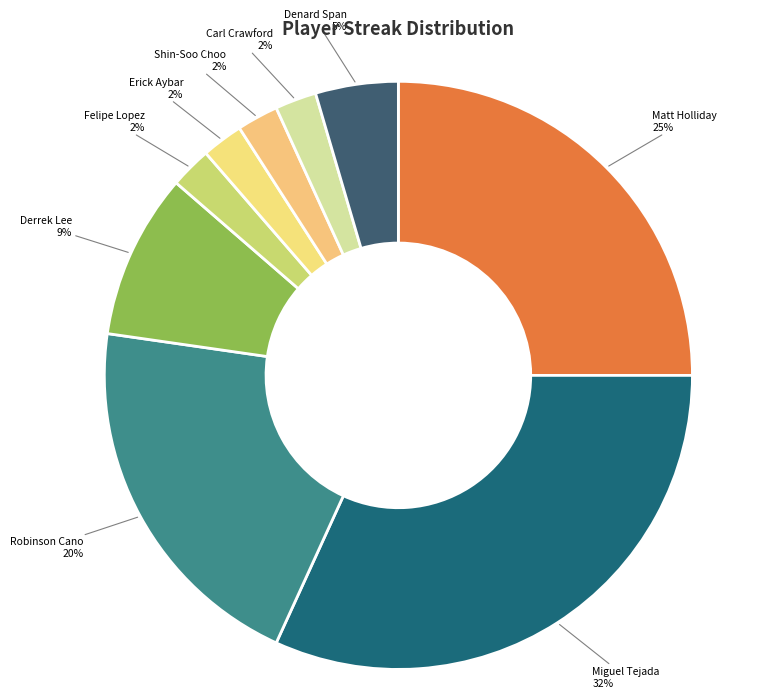

The Miguel Tejada slice represents 25% of the pie. True or false?

False